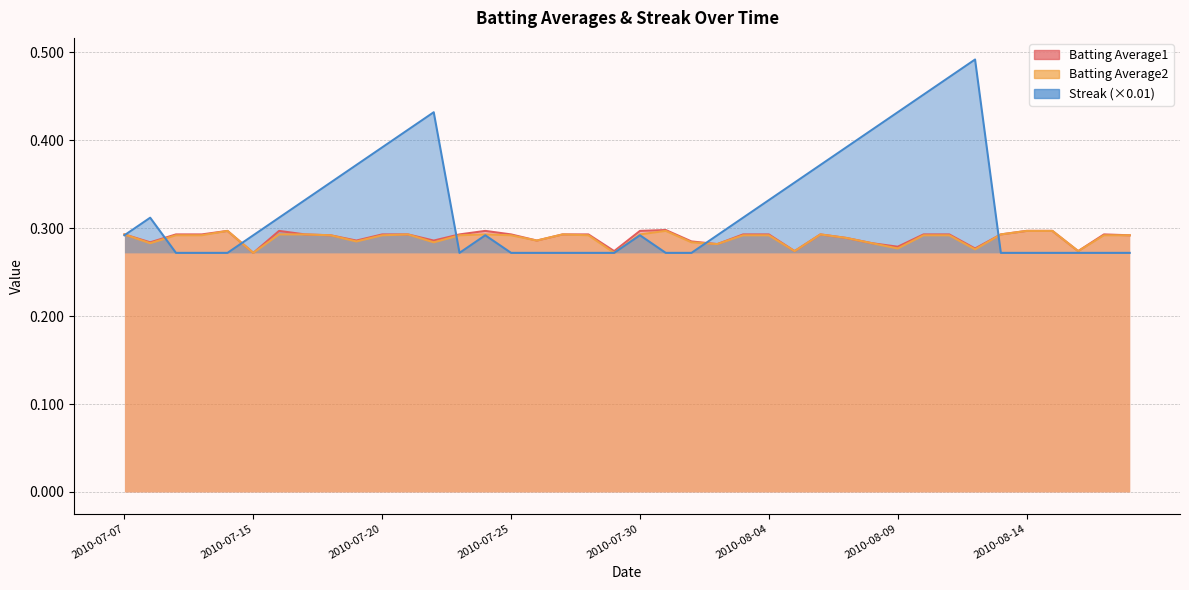

Is the value of Batting Average2 at 2010-08-08 greater than the value of Batting Average1 at 2010-07-28?

No